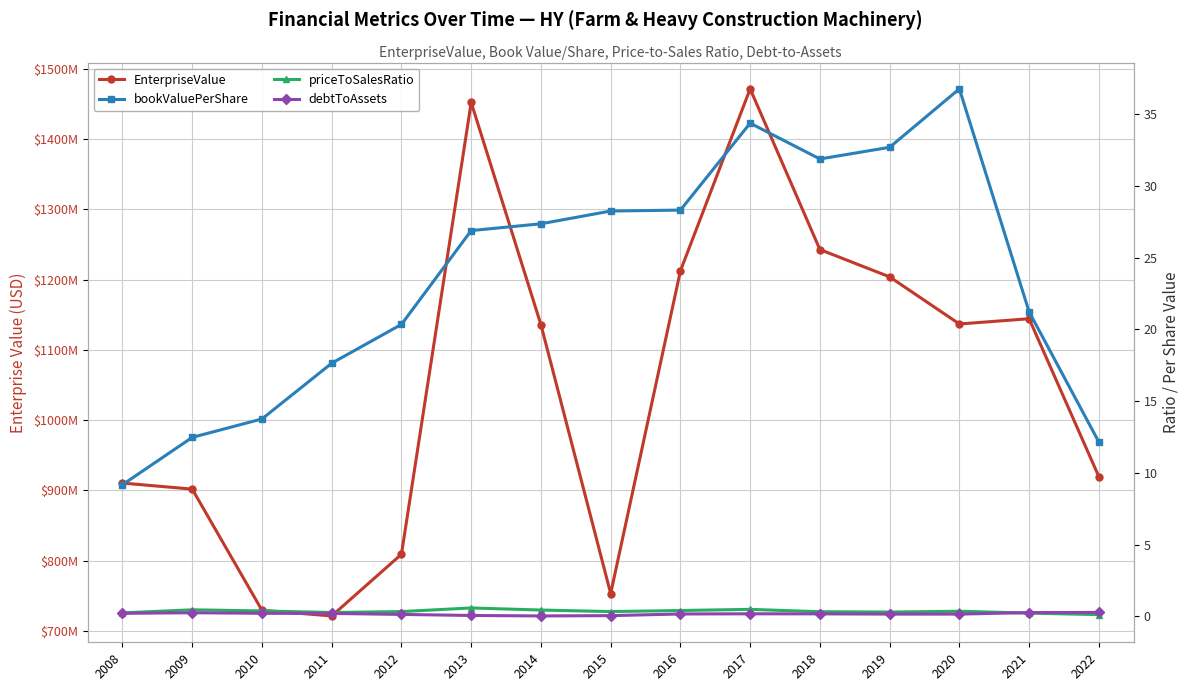

Is it true that priceToSalesRatio equals 0.3 at 2012?

True